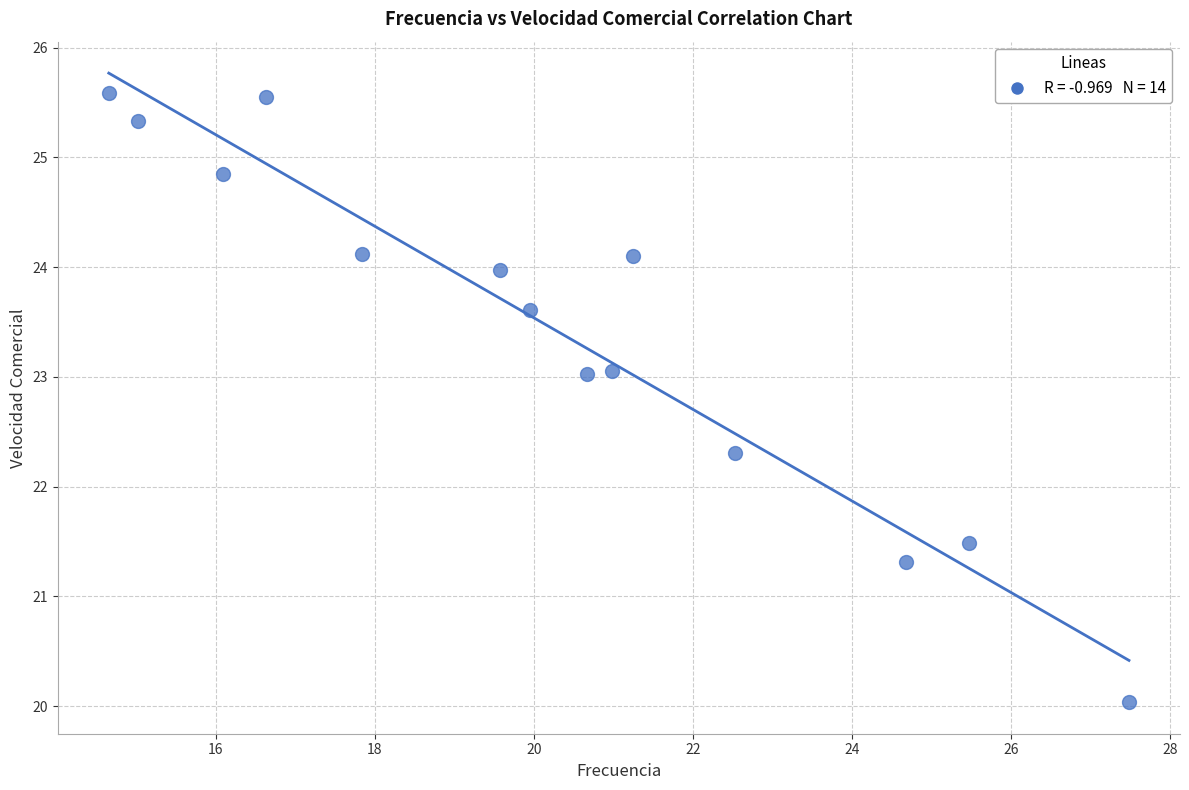

What Y value in the scatter plot is closest to 22?

22.3